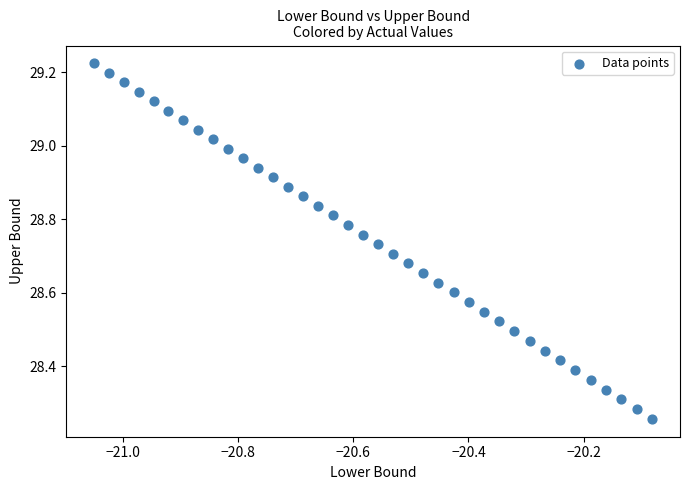

What is the range of X values (max minus min)?

1.0